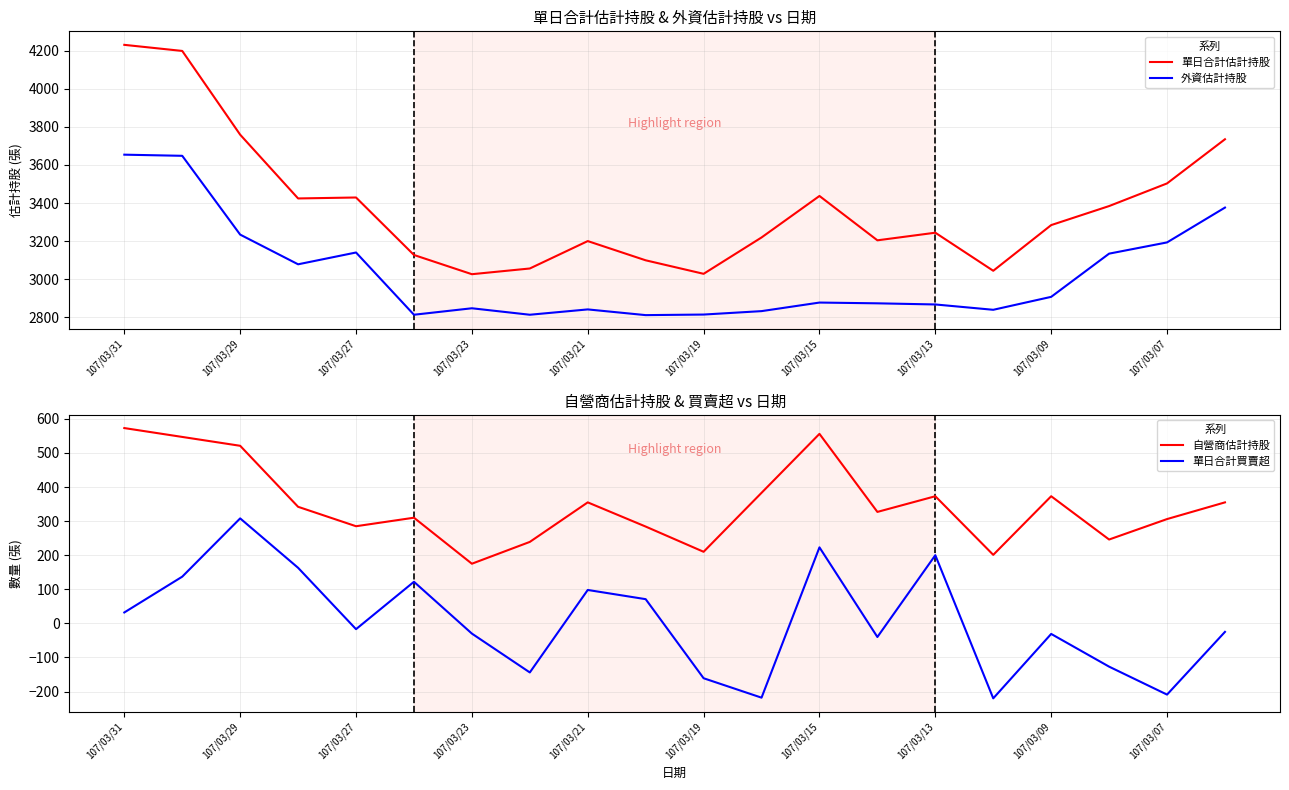

Is the value of 單日合計買賣超 at 107/03/31 greater than the value of 單日合計估計持股 at 17?

No